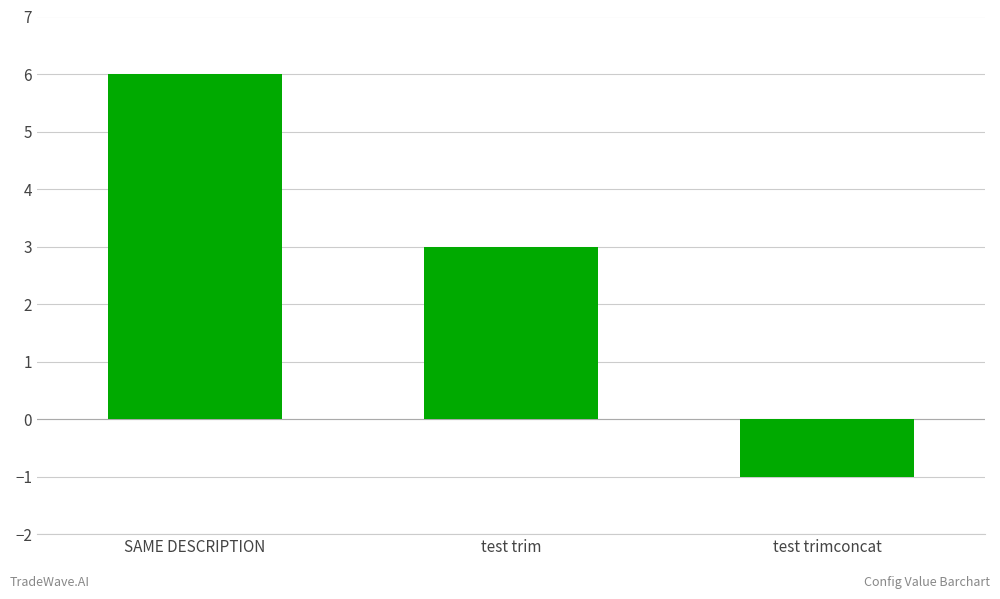

What is the difference between the maximum and minimum values?

7